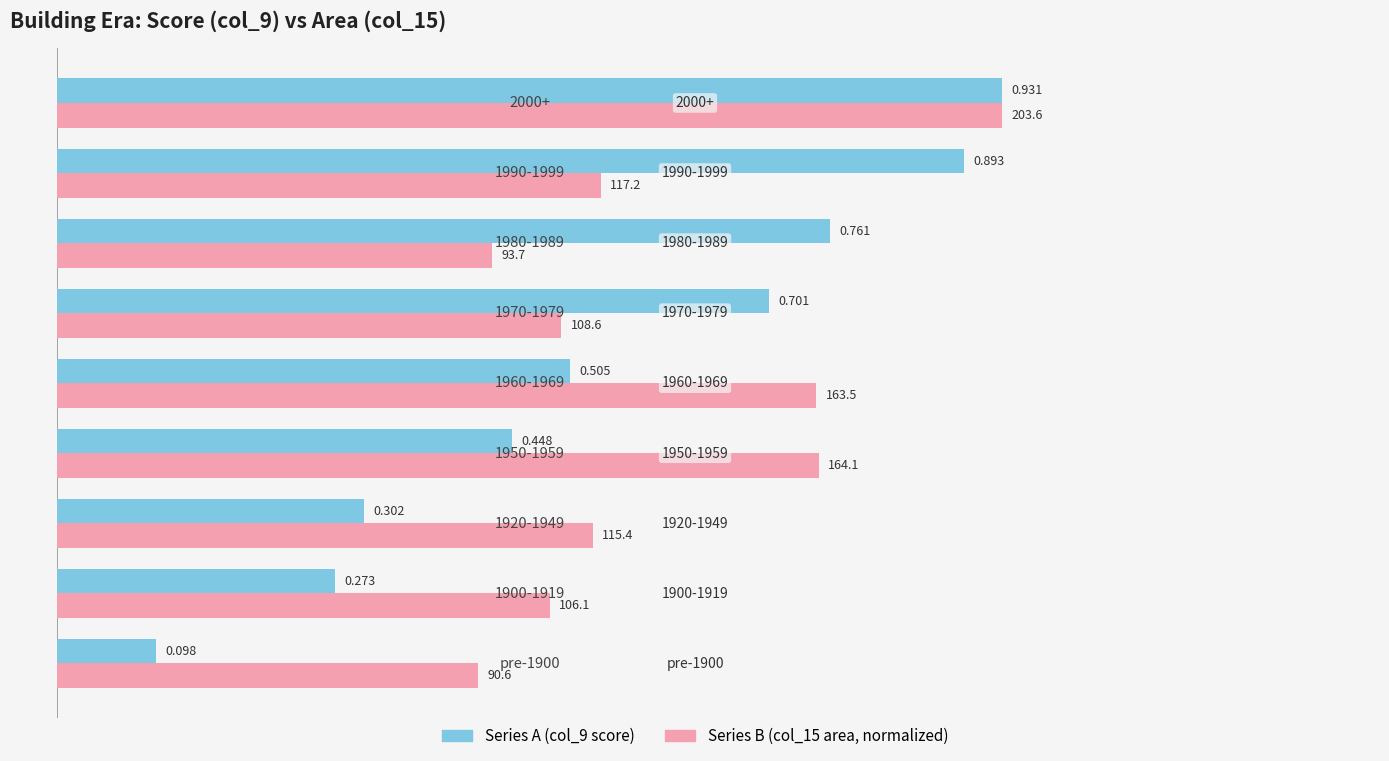

How many bars are there in each group?

2